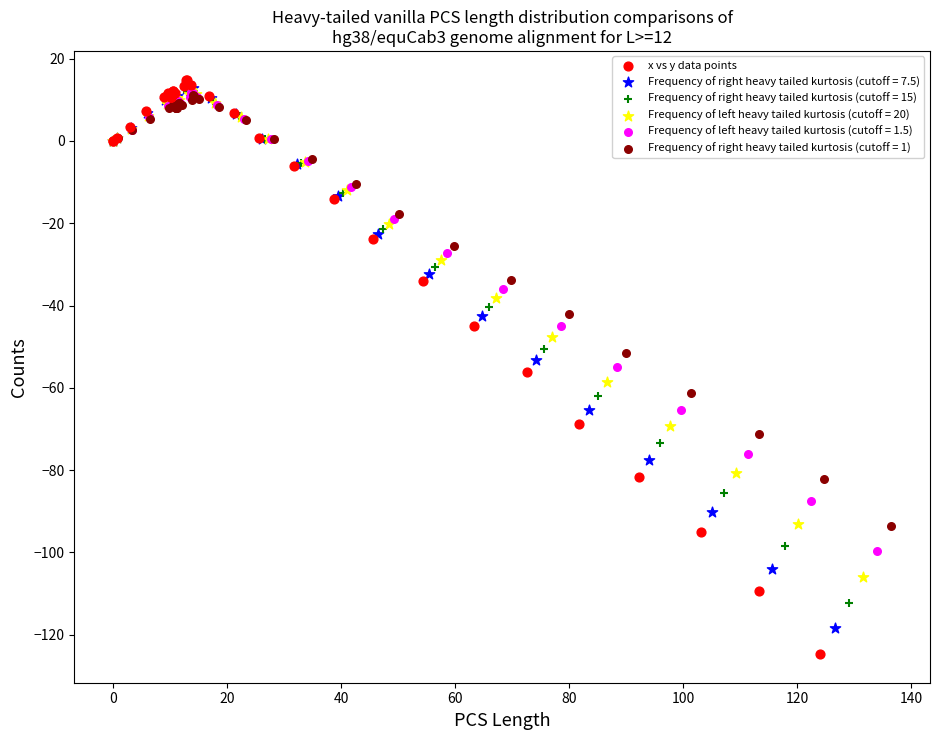

Which series has the largest Y range (max minus min)?

x vs y data points